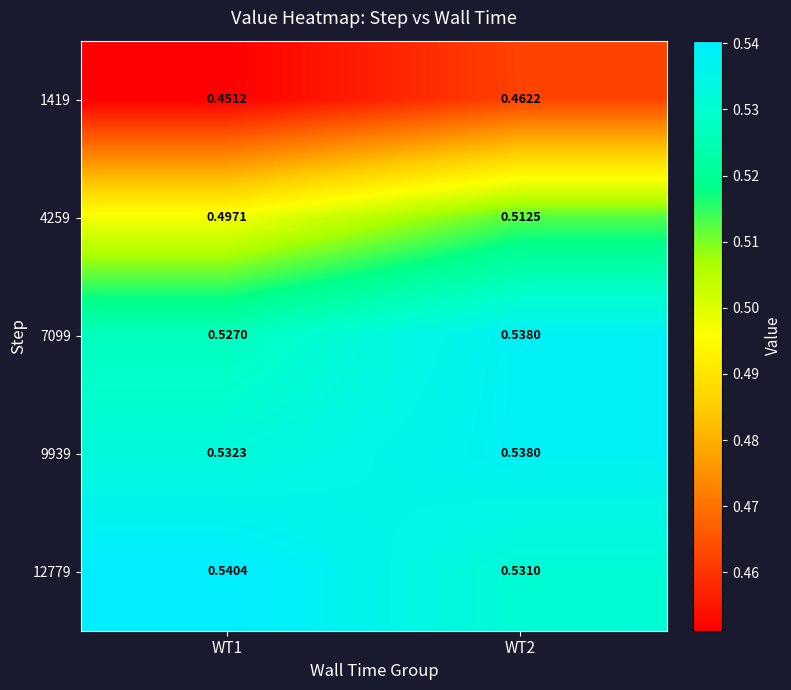

Is the value of 4259 at WT1 greater than the value of 12779 at WT2?

No